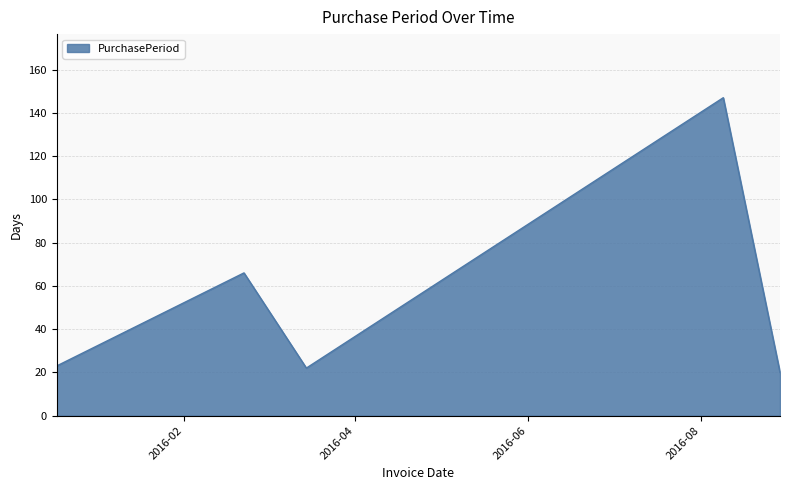

True or false: the data has more than 0 interior local peaks.

True